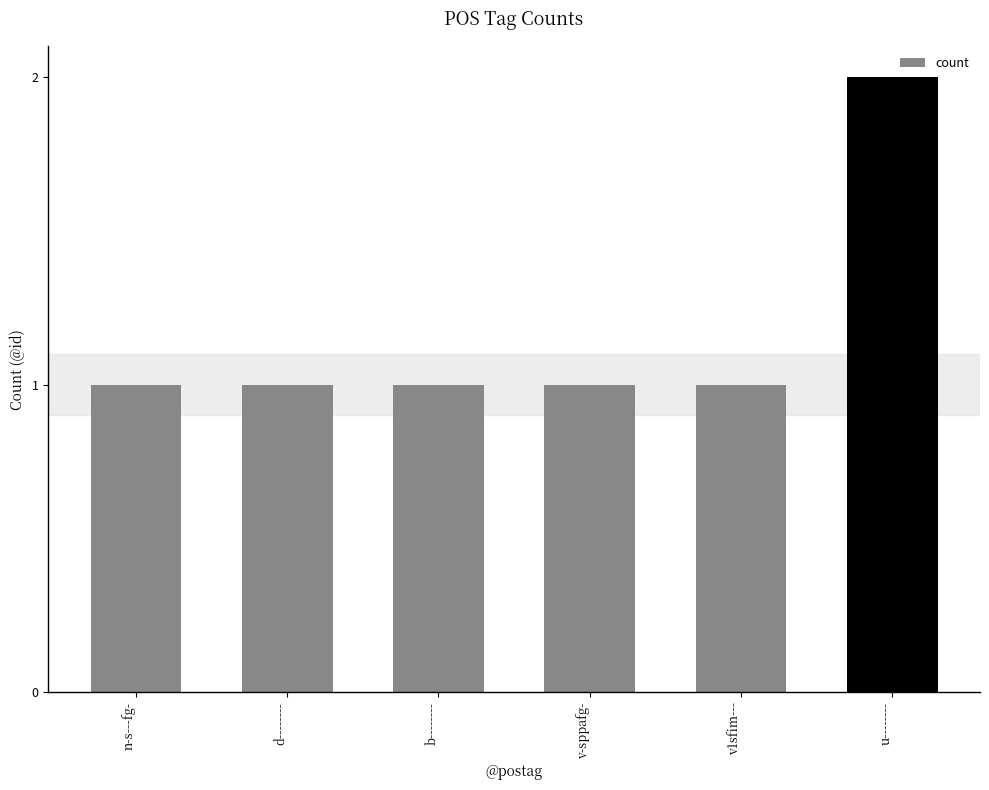

The chart shows a value of 1 at n-s---fg-. True or false?

True